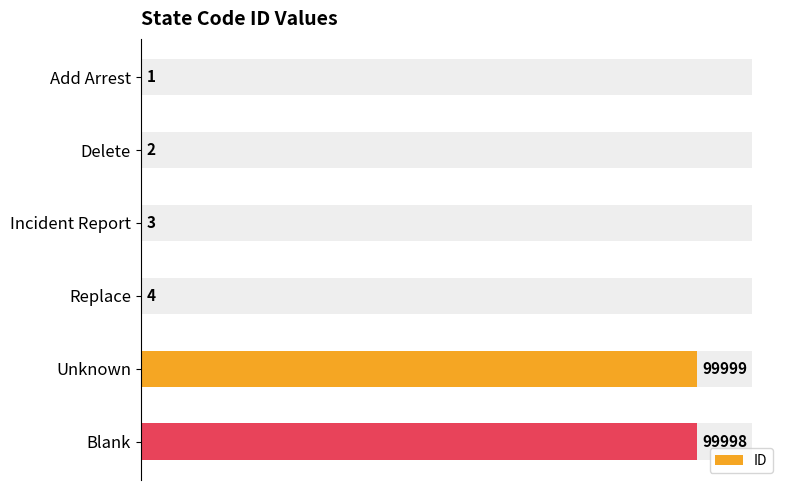

True or false: the data shows 158489 at Blank.

False